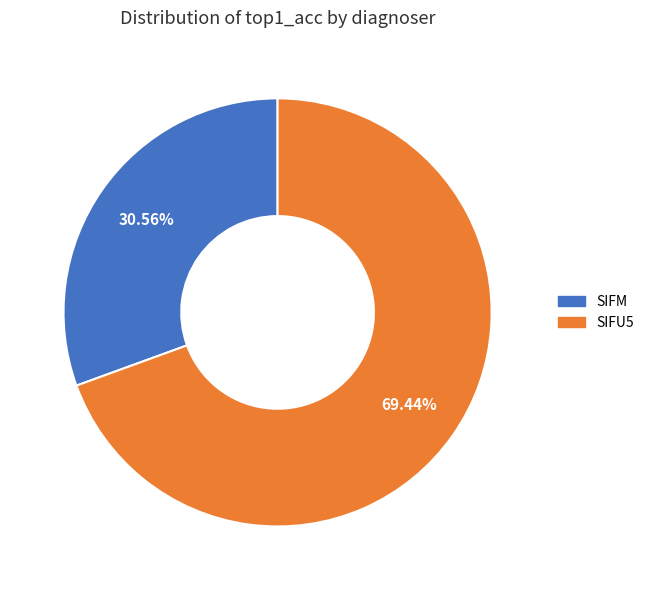

True or false: SIFU5 accounts for 69% of the total.

True